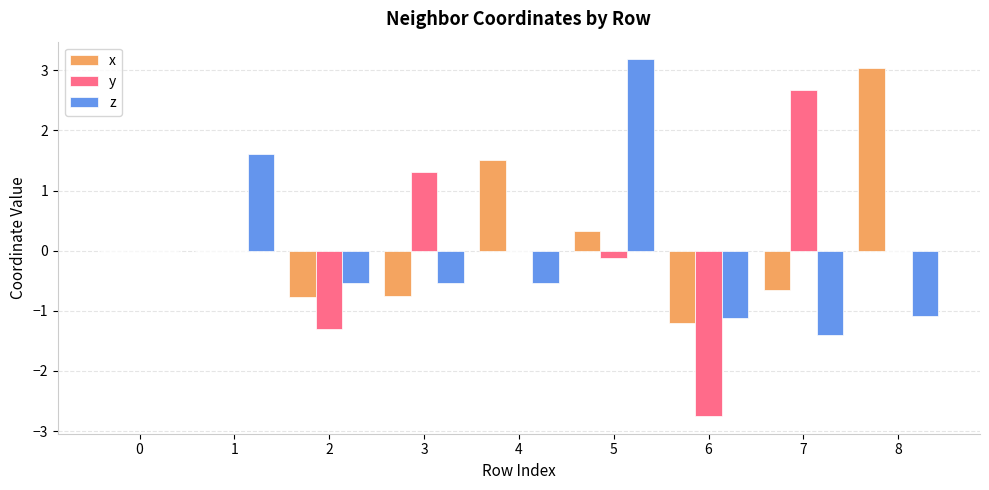

What is the sum of all z values?

-0.4